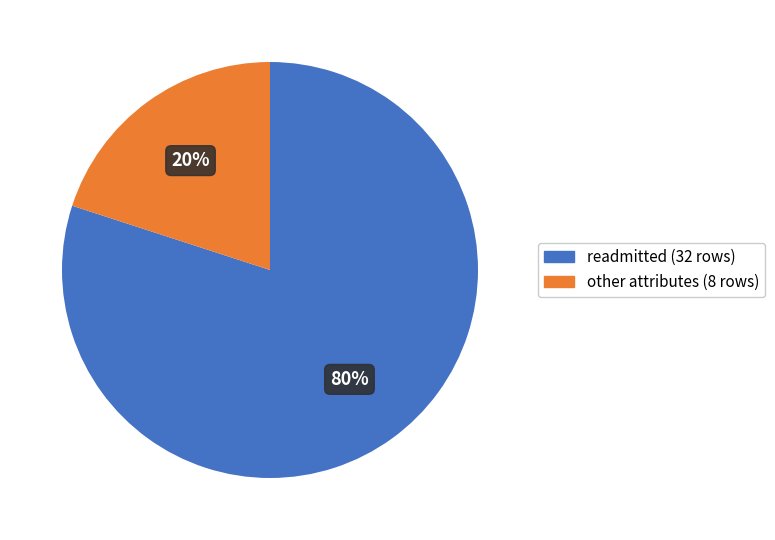

To the nearest percent, what is the difference between the largest and smallest slice percentages?

60%